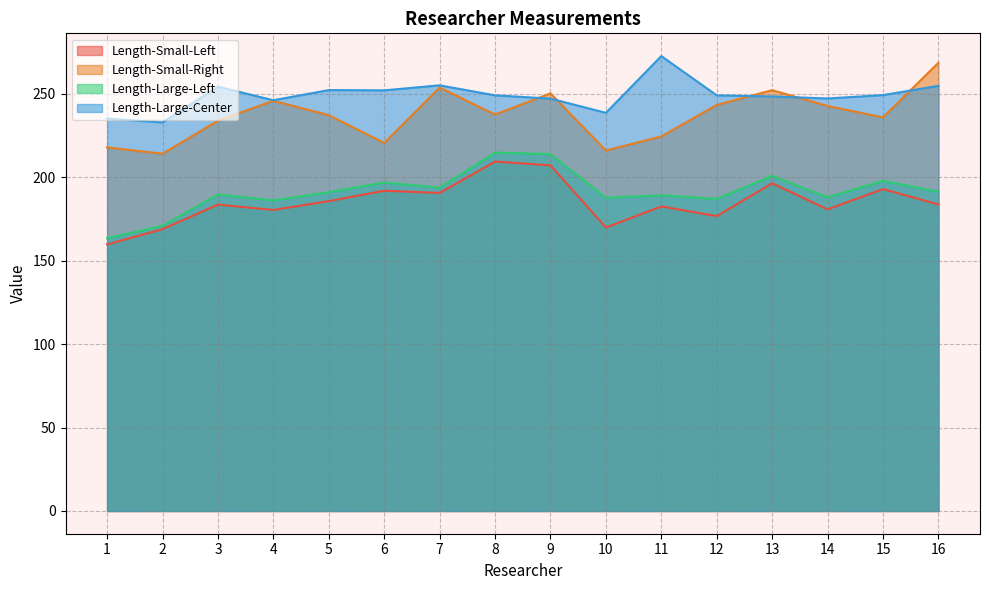

Reading left to right, transcribe all the data shown in this chart.

Length-Small-Left: 159.7	168.9	183.6	180.3	185.6	191.9	190.5	209.4	207.1	169.8	182.5	176.7	196.3	180.7	192.8	183.7
Length-Small-Right: 217.8	214.0	233.9	245.7	237.1	220.5	253.7	237.5	250.2	215.9	224.4	243.2	252.1	242.6	235.8	268.5
Length-Large-Left: 163.4	170.8	189.6	186.1	191.0	196.8	193.7	214.7	213.9	187.7	189.2	186.9	200.8	187.9	197.8	191.3
Length-Large-Center: 235.1	232.8	254.2	246.1	252.2	252.0	255.0	249.0	247.1	238.5	272.5	249.0	248.3	247.1	249.2	254.7